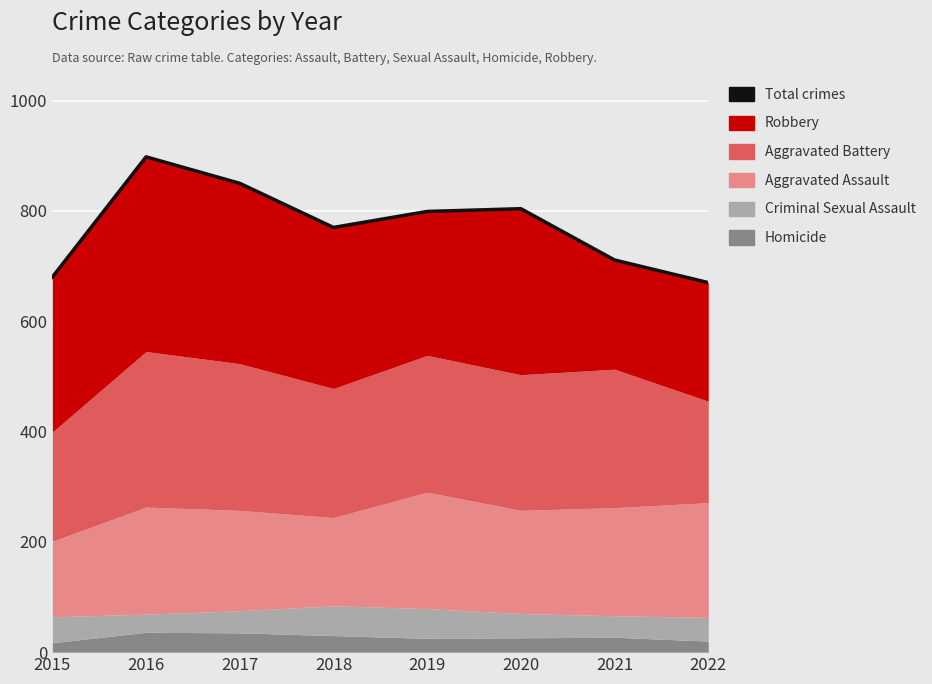

How many data points are above 799?

3